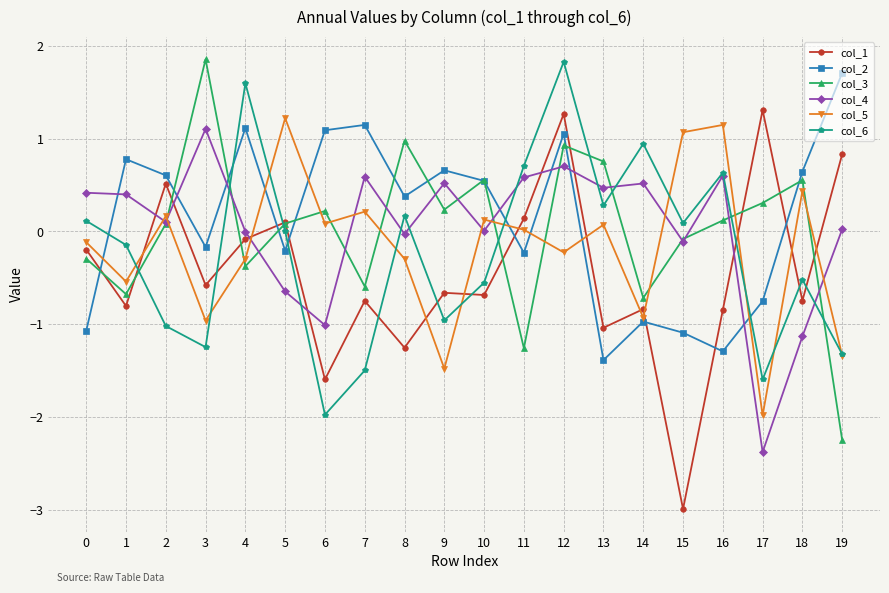

What is the difference between the second highest and second lowest values in the col_3 series?

2.2